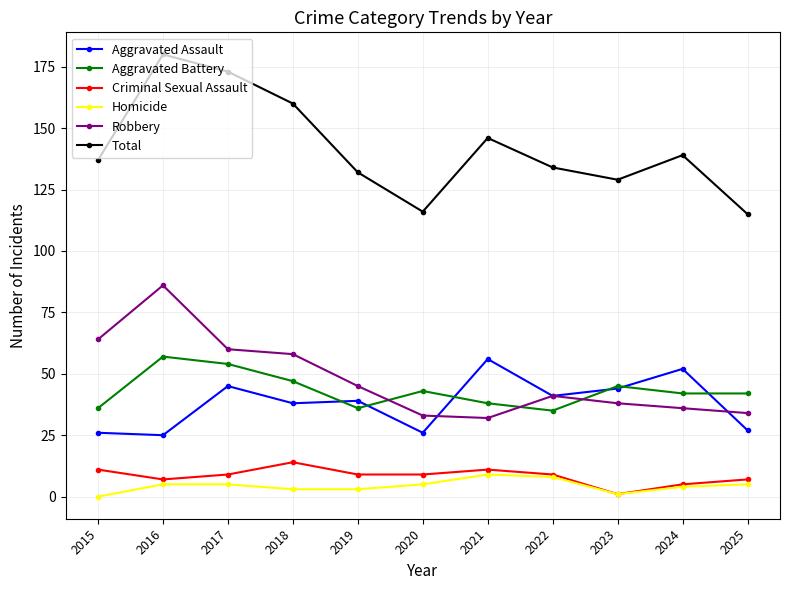

What is the difference between the second highest and second lowest values in the Homicide series?

7